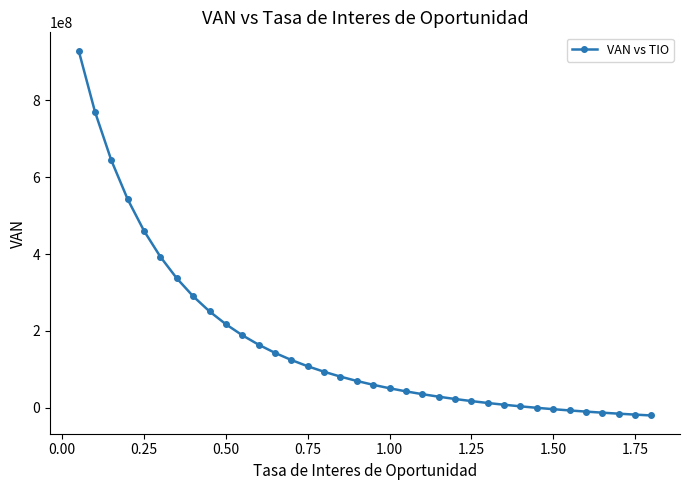

What is the sum of all values?

6004978023.3